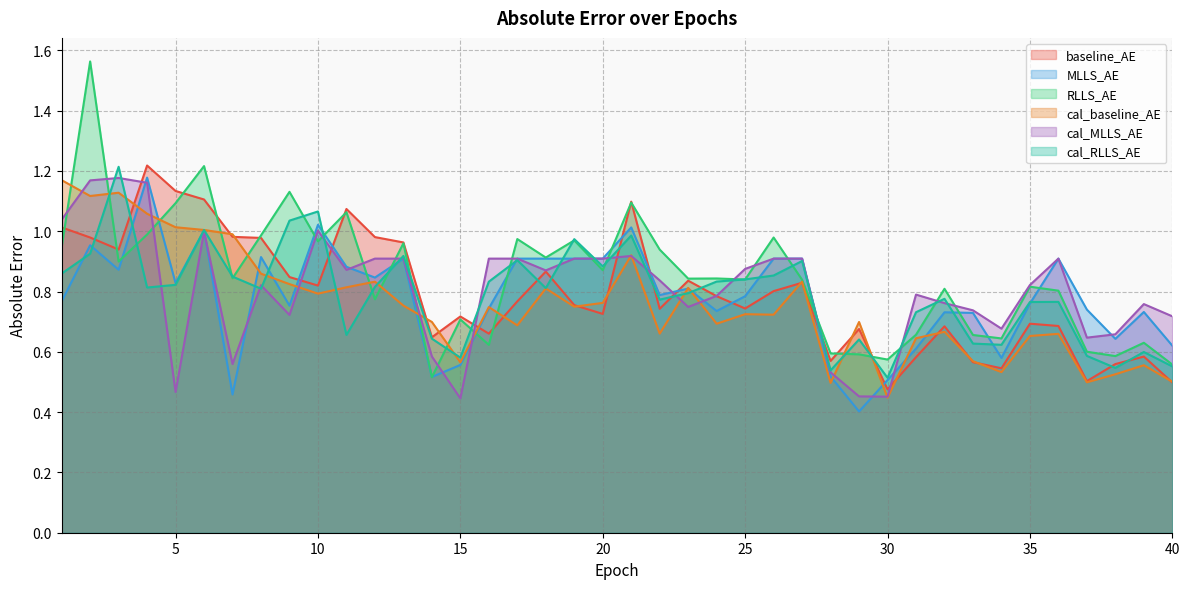

At how many categories does at least one series exceed 0?

40